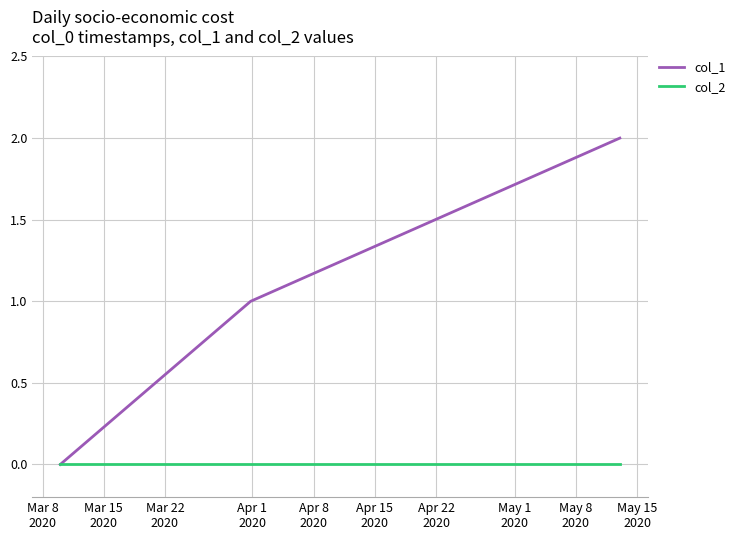

Which series has the largest total across all categories?

col_1